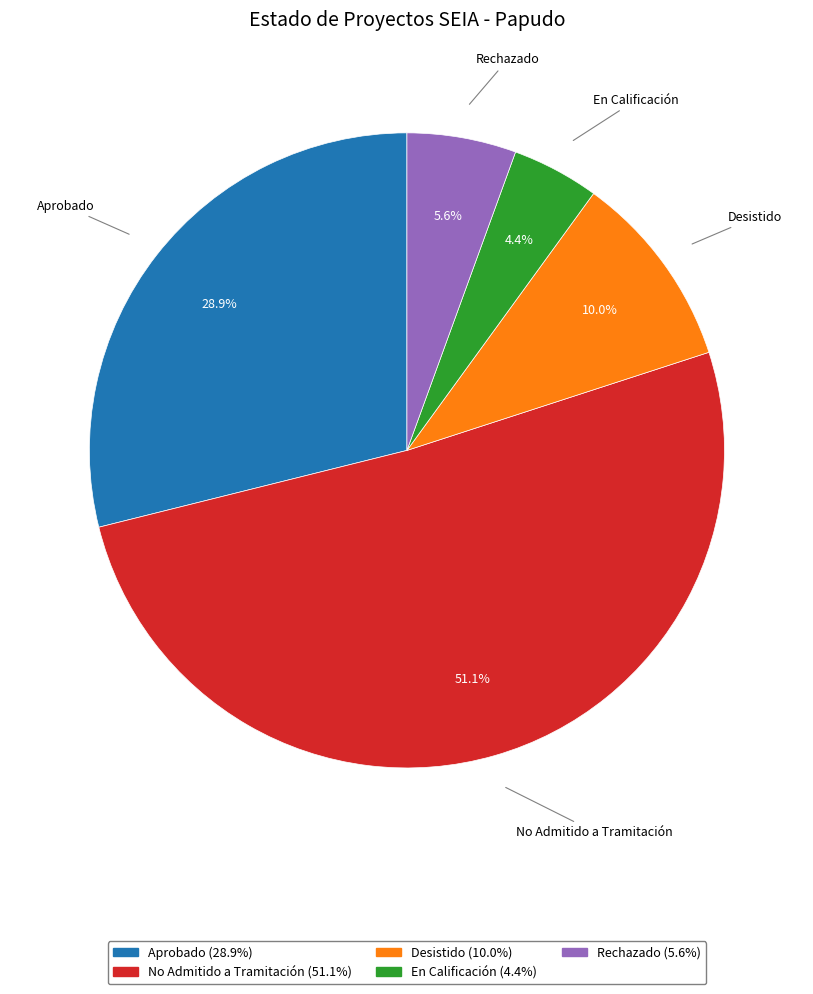

Which slice represents more than half of the pie?

No Admitido a Tramitación